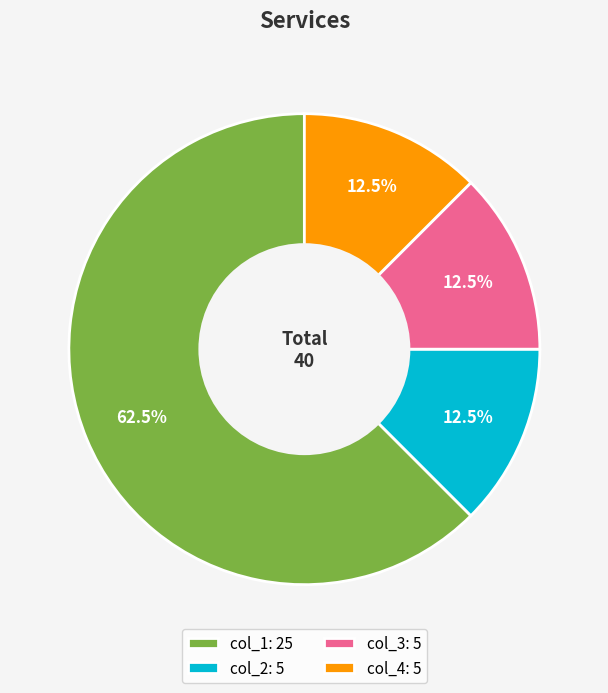

Is there a majority slice in this chart?

Yes